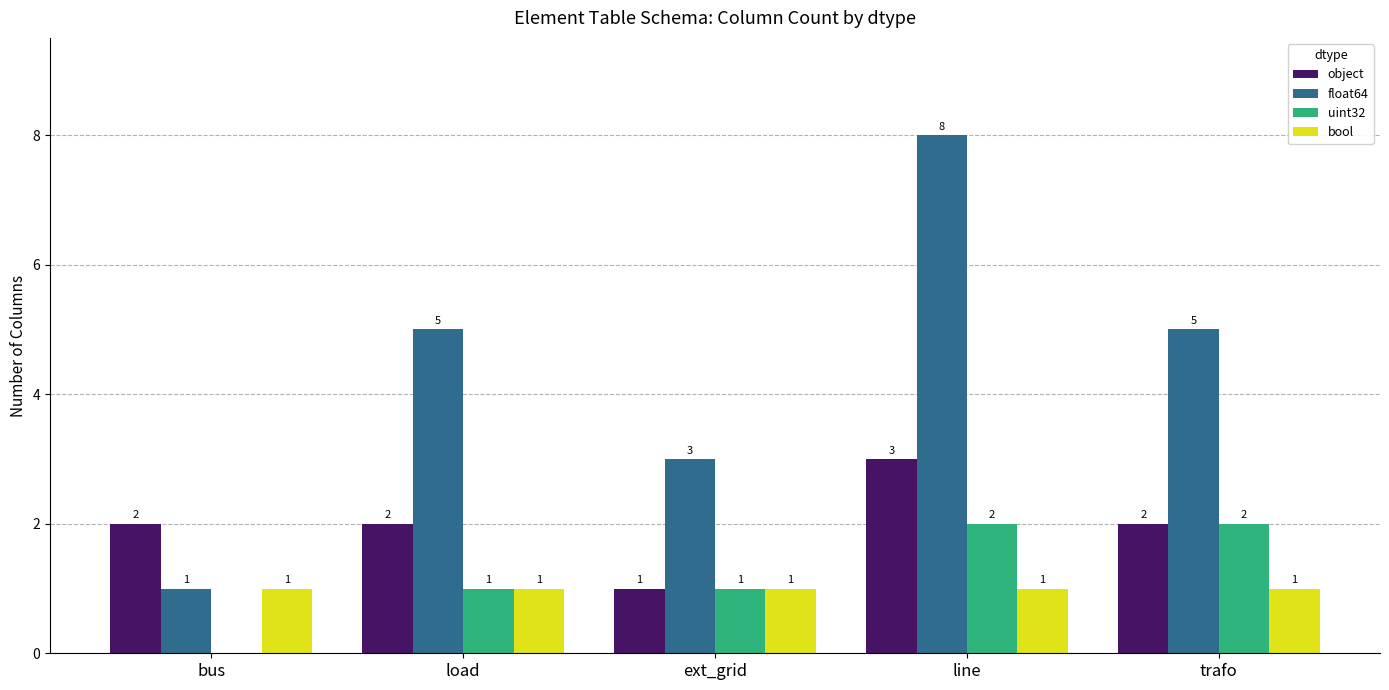

The object series shows 2 at load. True or false?

True